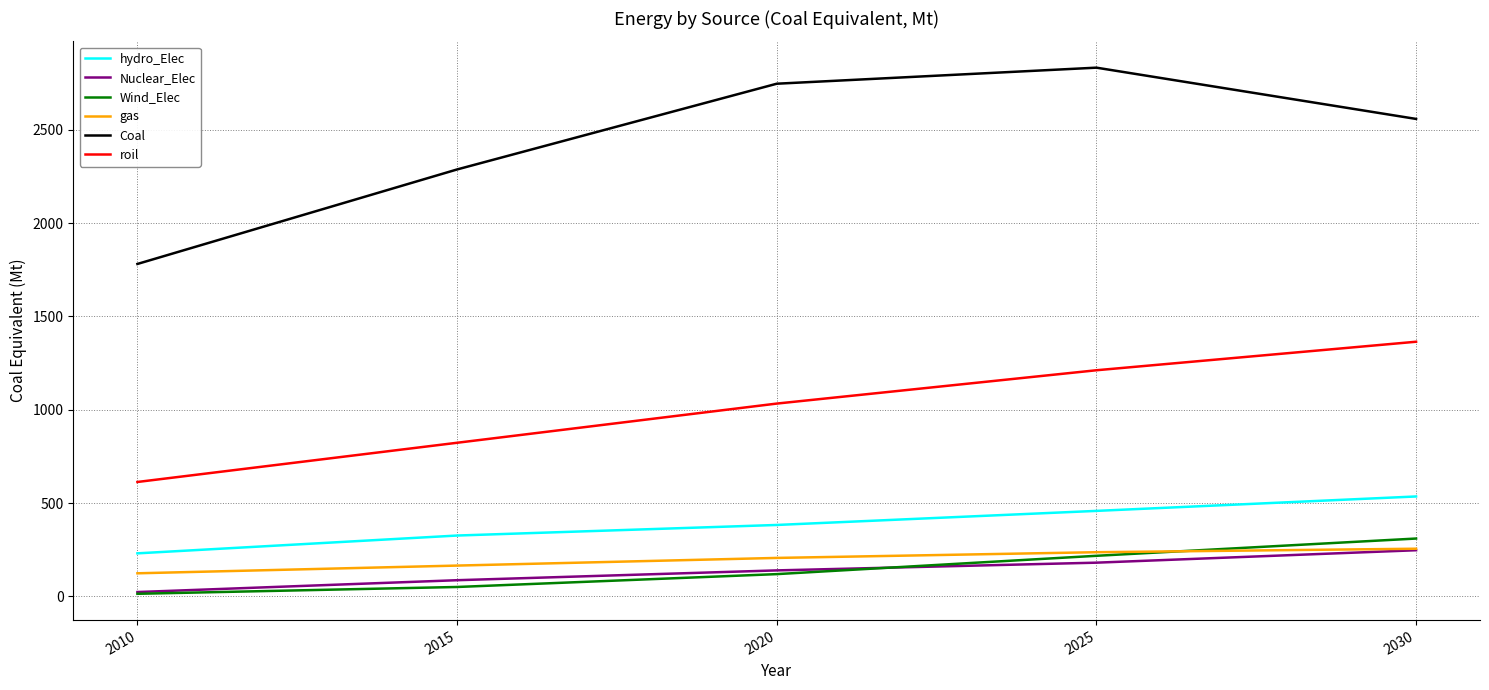

What is the total value across all series at 2020?

4627.7